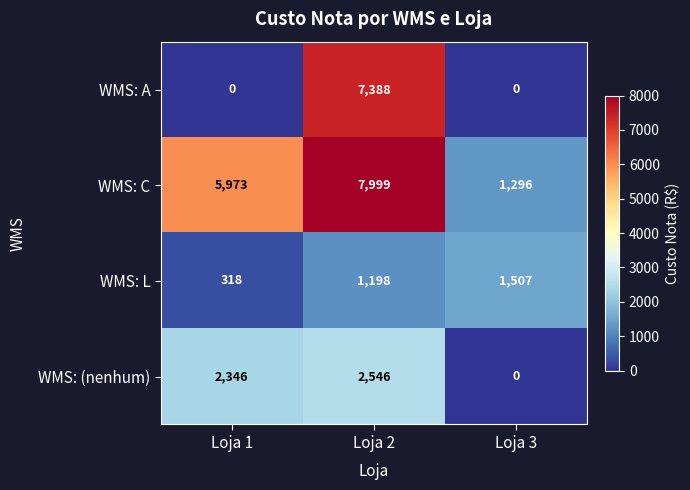

The WMS: C series shows 5973 at Loja 1. True or false?

True